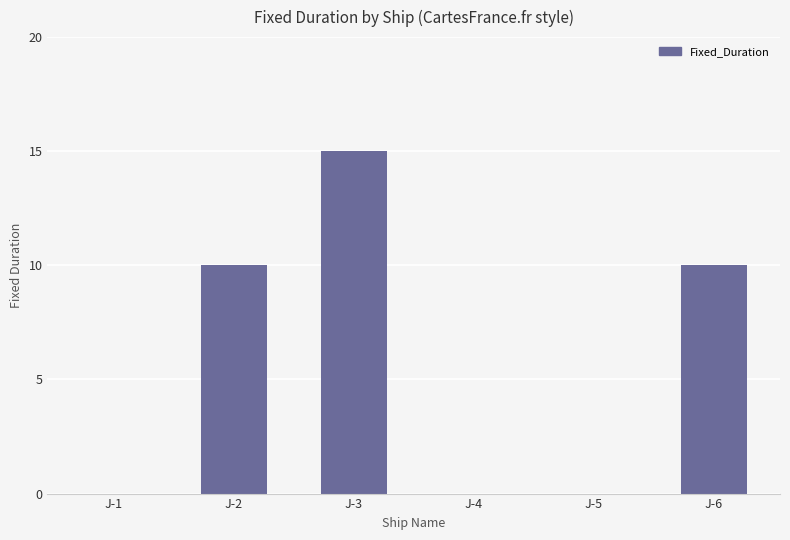

What is the maximum value shown in the chart?

15